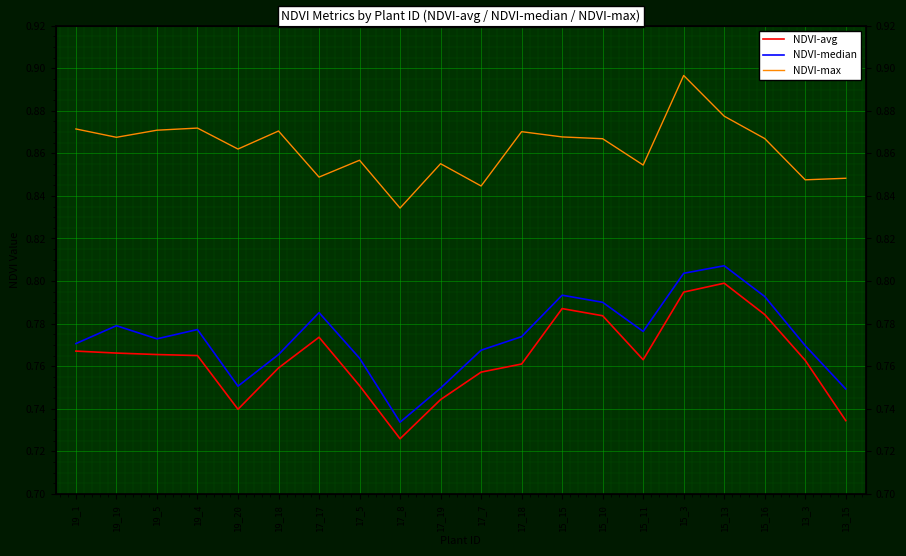

Is it true that NDVI-median equals 0.2 at 19_18?

False